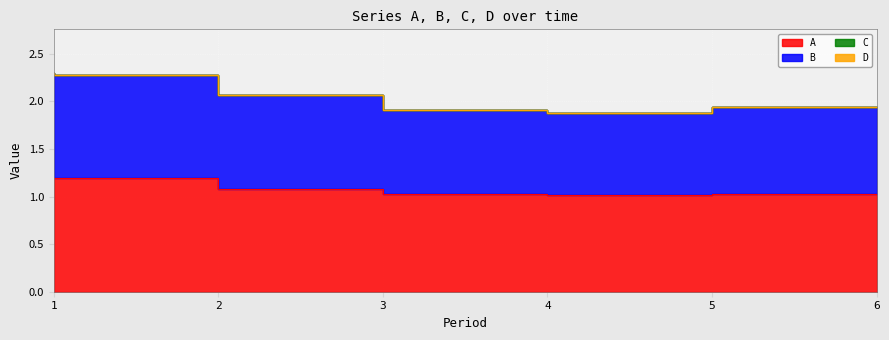

The A series shows 1.1 at 3. True or false?

True